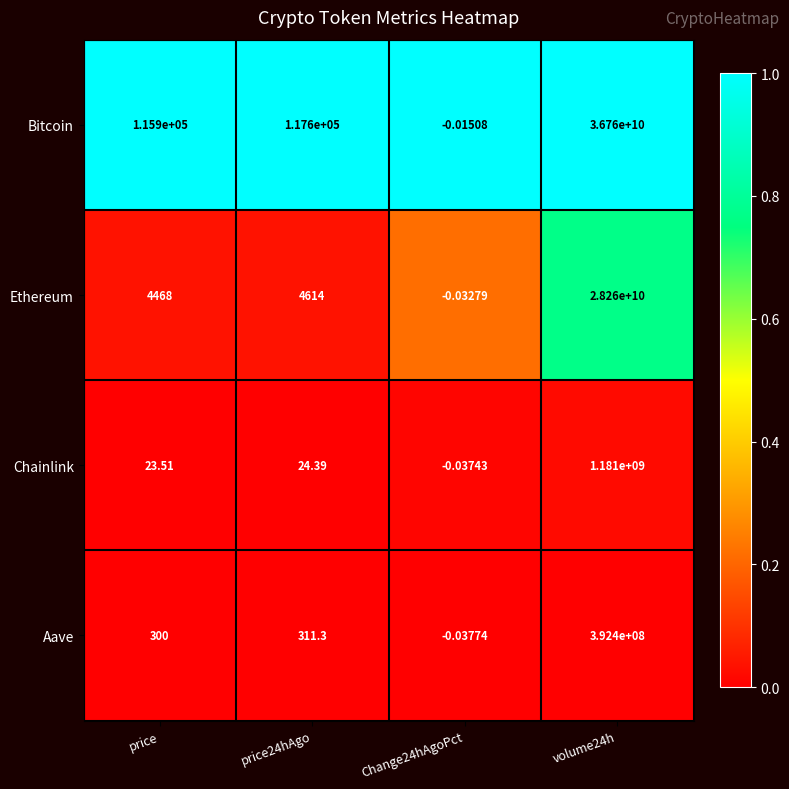

Between price24hAgo and volume24h, which series saw the biggest shift?

Bitcoin